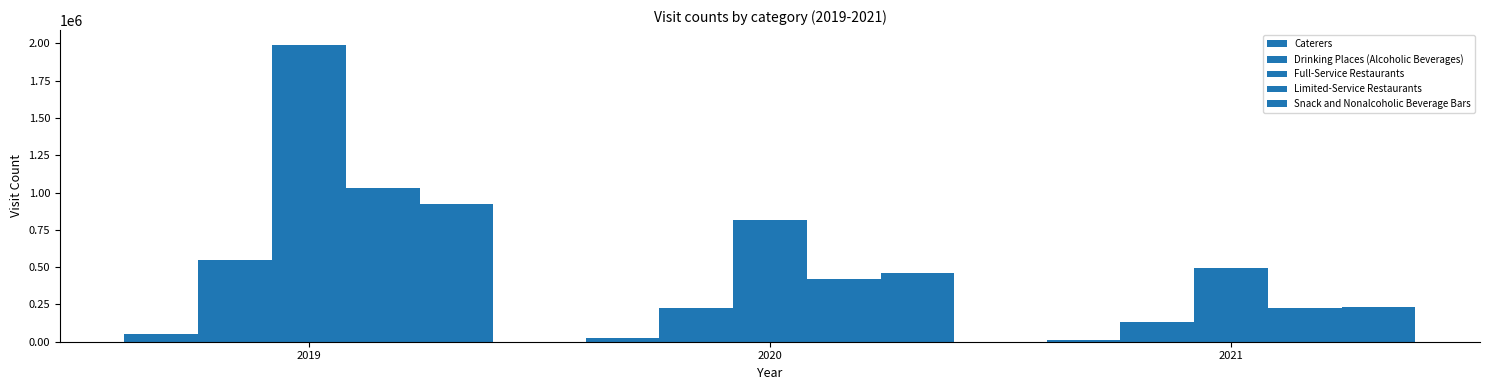

How many categories are shown in the chart?

3